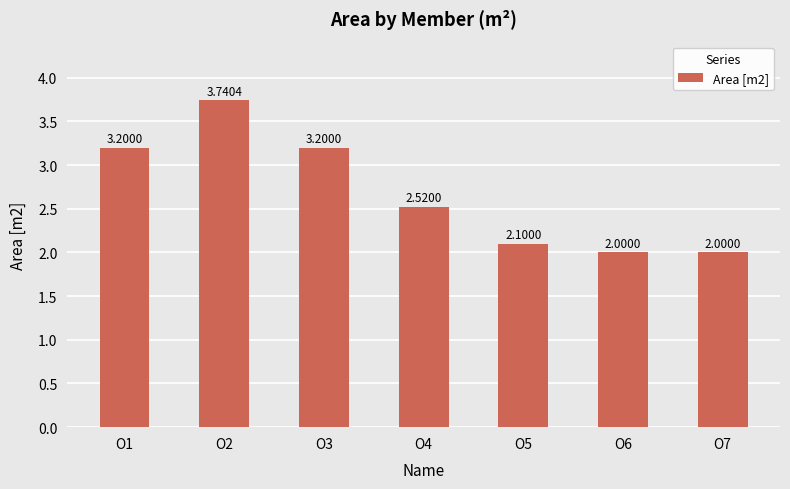

What is the difference between the second highest and second lowest values?

1.2